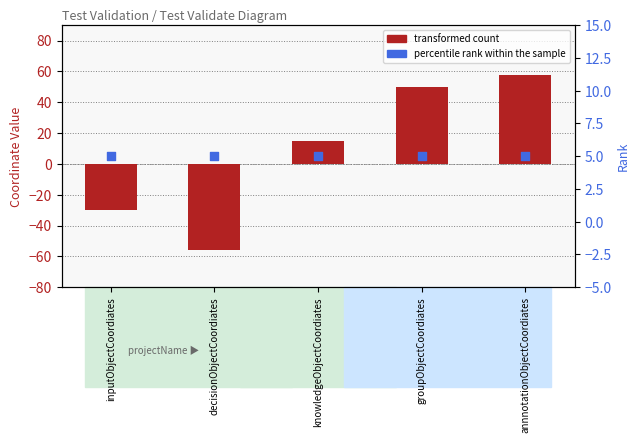

Which series has the largest total across all categories?

transformed count